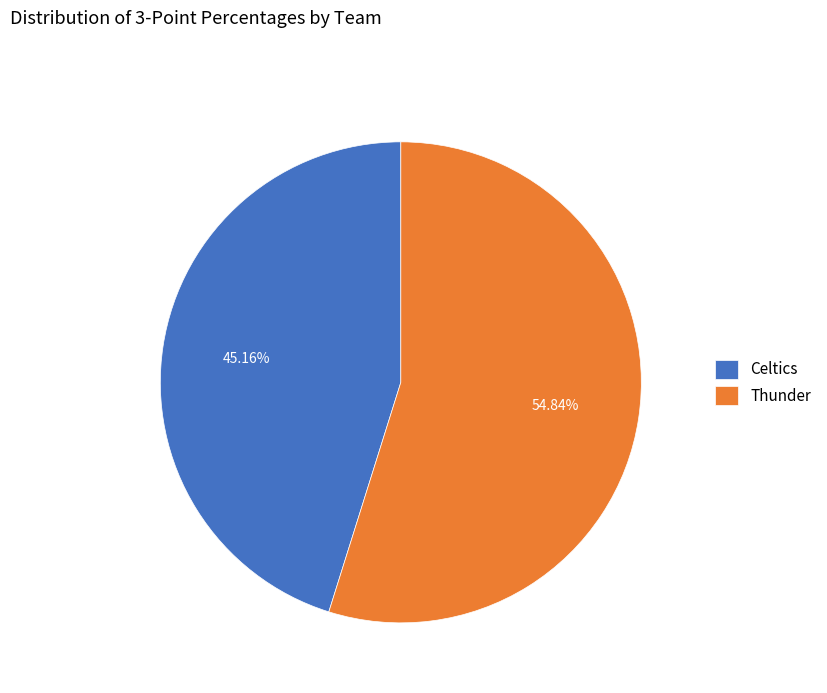

Between Thunder and Celtics, which is larger?

Thunder